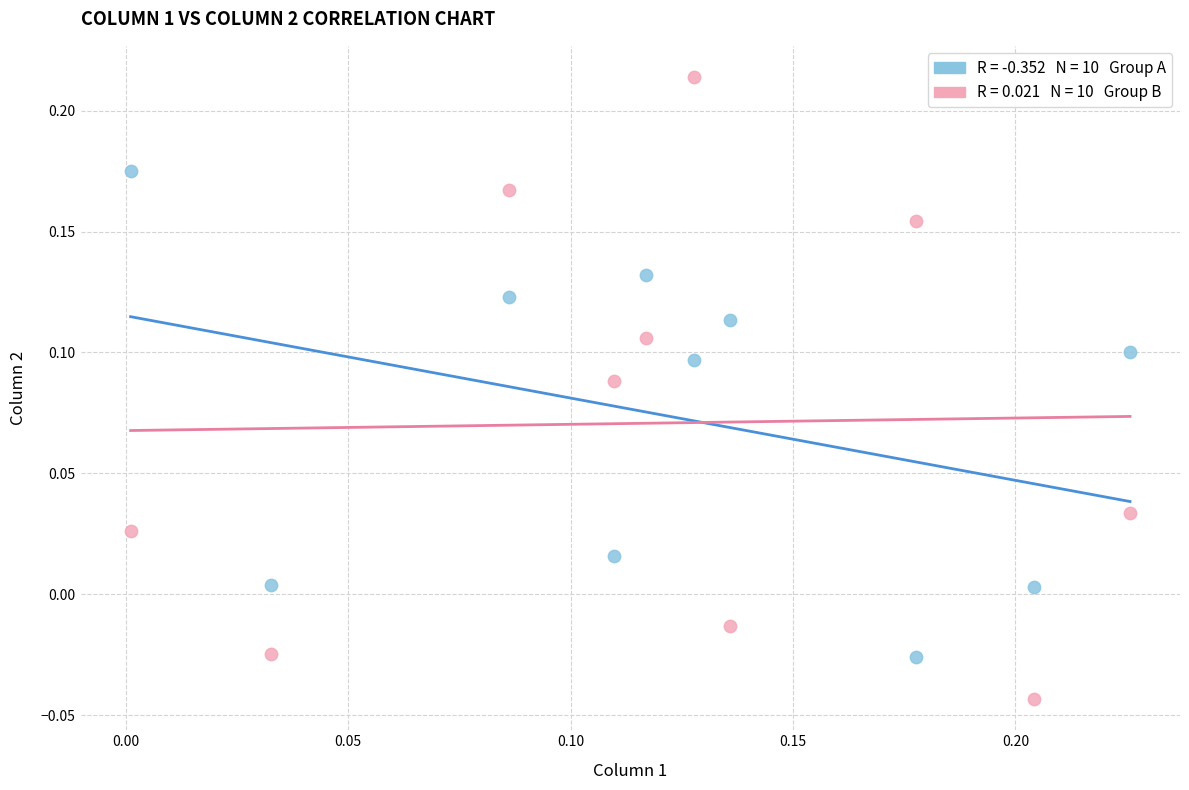

Across all data points, what is the range of Y values (max minus min)?

0.3